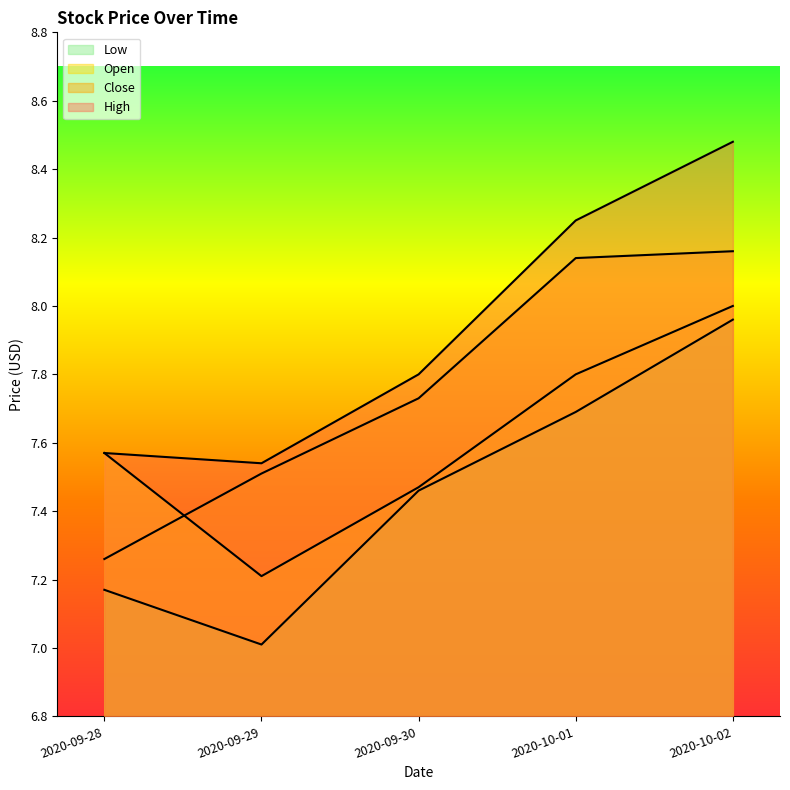

Which series has the largest total across all categories?

High